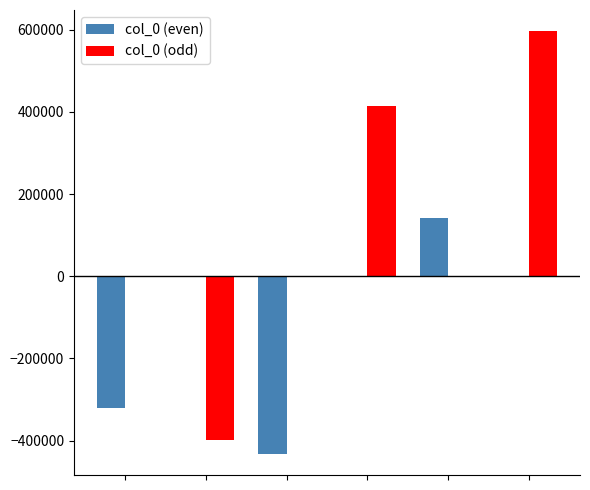

Which series has the largest total across all categories?

col_0 (odd)